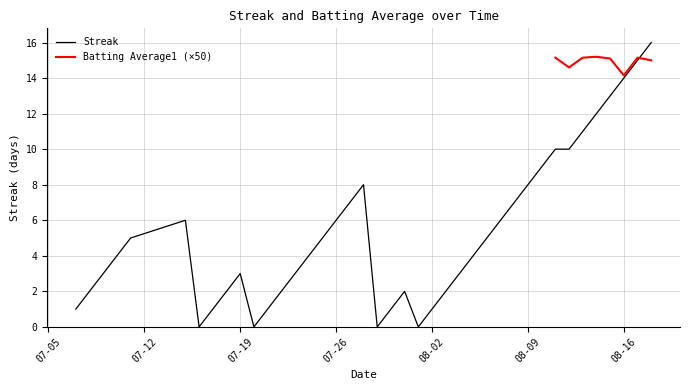

At which category does the data reach its first local peak?

2010-07-15